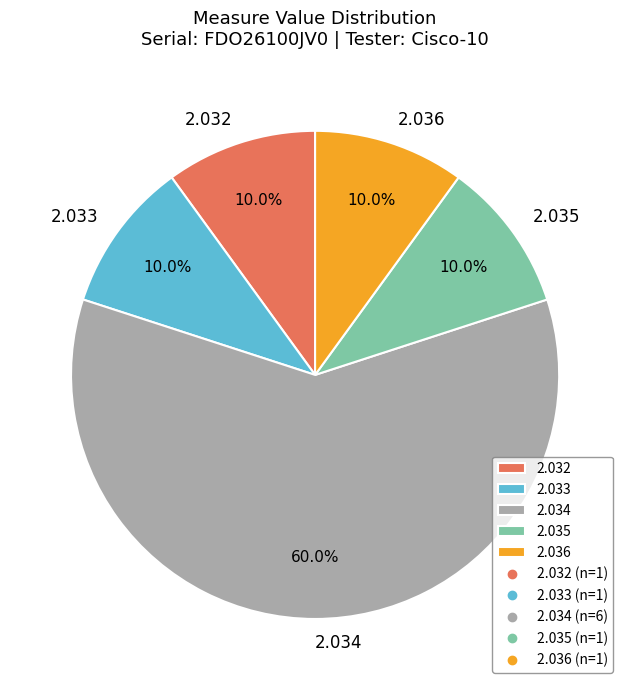

Count the number of slices in the pie.

5